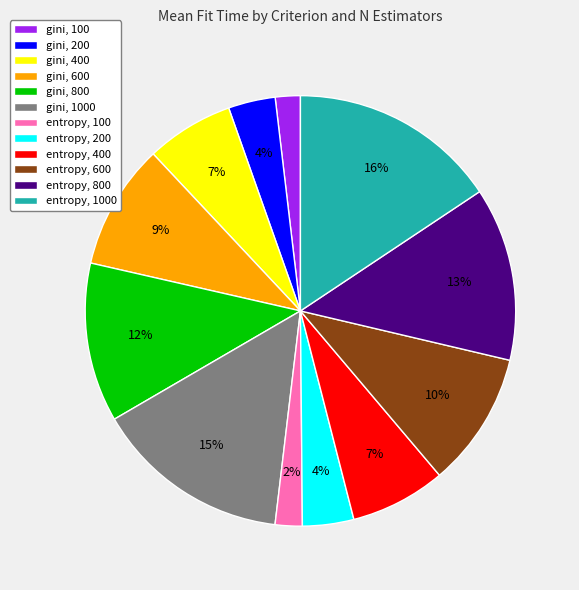

Does any single category account for the majority?

No